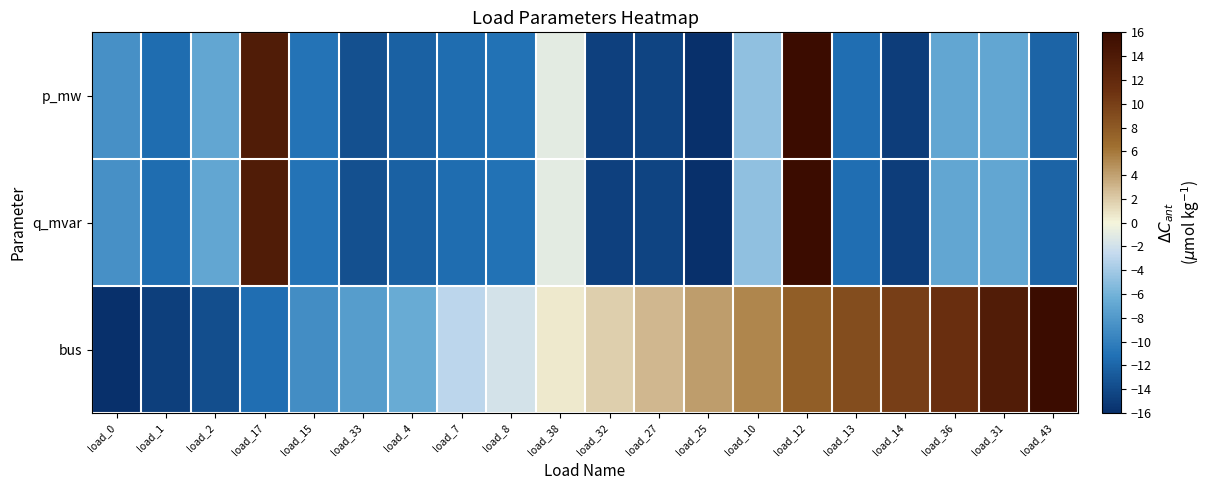

Reading right to left, what are all the values shown in this chart?

p_mw: load_43=-12.0	load_31=-6.9	load_36=-7.0	load_14=-14.9	load_13=-11.4	load_12=16.0	load_10=-4.8	load_25=-16.0	load_27=-14.4	load_32=-14.6	load_38=-1.0	load_8=-11.1	load_7=-11.5	load_4=-12.3	load_33=-13.6	load_15=-11.0	load_17=13.8	load_2=-6.9	load_1=-11.5	load_0=-8.7
q_mvar: load_43=-12.0	load_31=-6.9	load_36=-7.0	load_14=-14.9	load_13=-11.4	load_12=16.0	load_10=-4.8	load_25=-16.0	load_27=-14.4	load_32=-14.6	load_38=-1.0	load_8=-11.1	load_7=-11.5	load_4=-12.3	load_33=-13.6	load_15=-11.0	load_17=13.8	load_2=-6.9	load_1=-11.5	load_0=-8.7
bus: load_43=16.0	load_31=13.6	load_36=11.3	load_14=10.1	load_13=8.9	load_12=7.7	load_10=5.3	load_25=4.1	load_27=3.0	load_32=1.8	load_38=0.6	load_8=-1.8	load_7=-3.0	load_4=-6.5	load_33=-7.7	load_15=-8.9	load_17=-11.3	load_2=-13.6	load_1=-14.8	load_0=-16.0